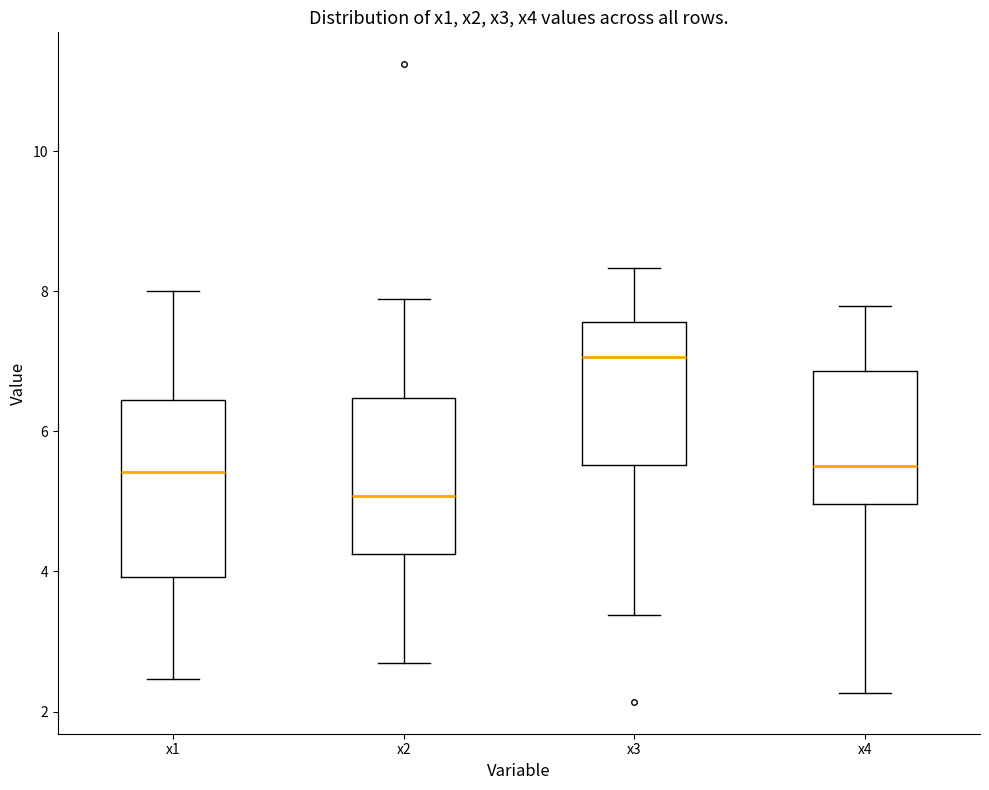

Which box's median line is the lowest?

x2